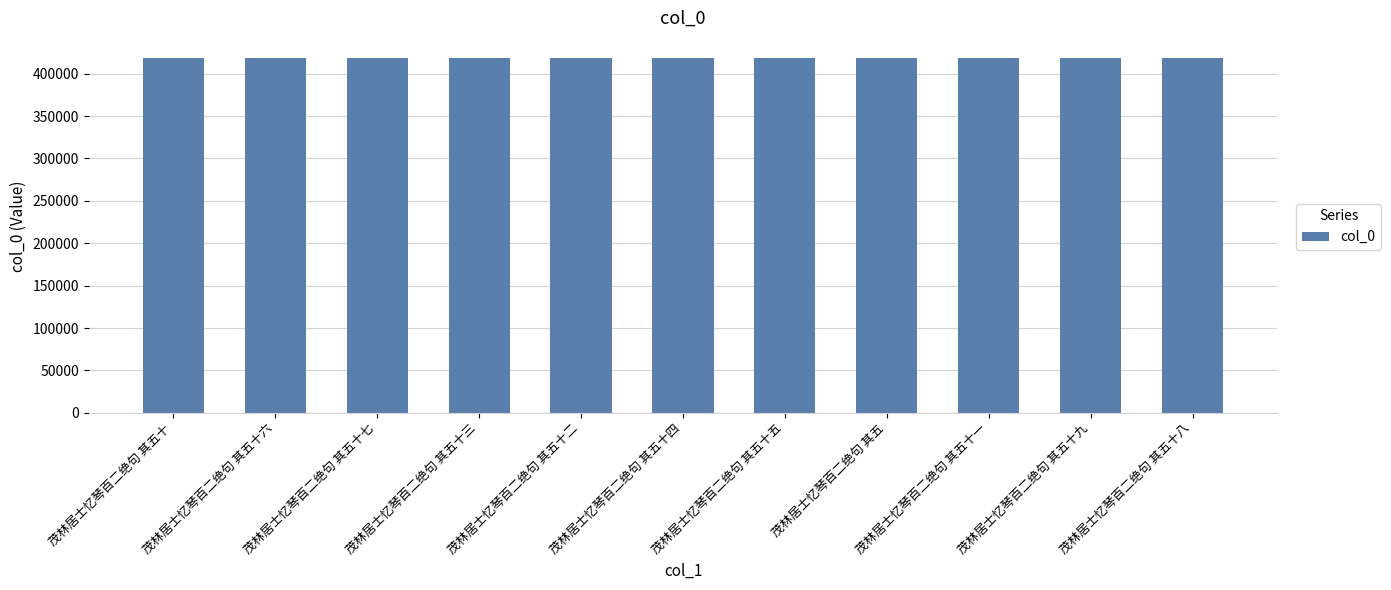

What is the label of the 8th bar from the right?

茂林居士忆琴百二绝句 其五十三